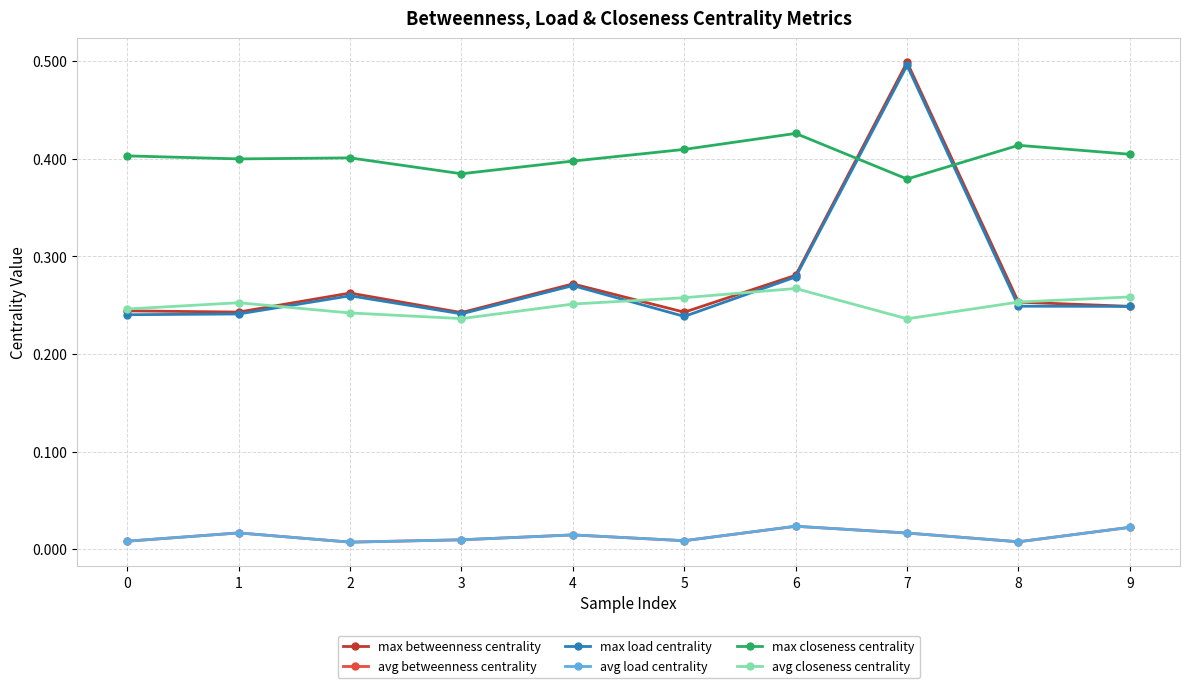

Rank the series by their maximum value, from lowest to highest.

avg betweenness centrality, avg load centrality, avg closeness centrality, max closeness centrality, max load centrality, max betweenness centrality